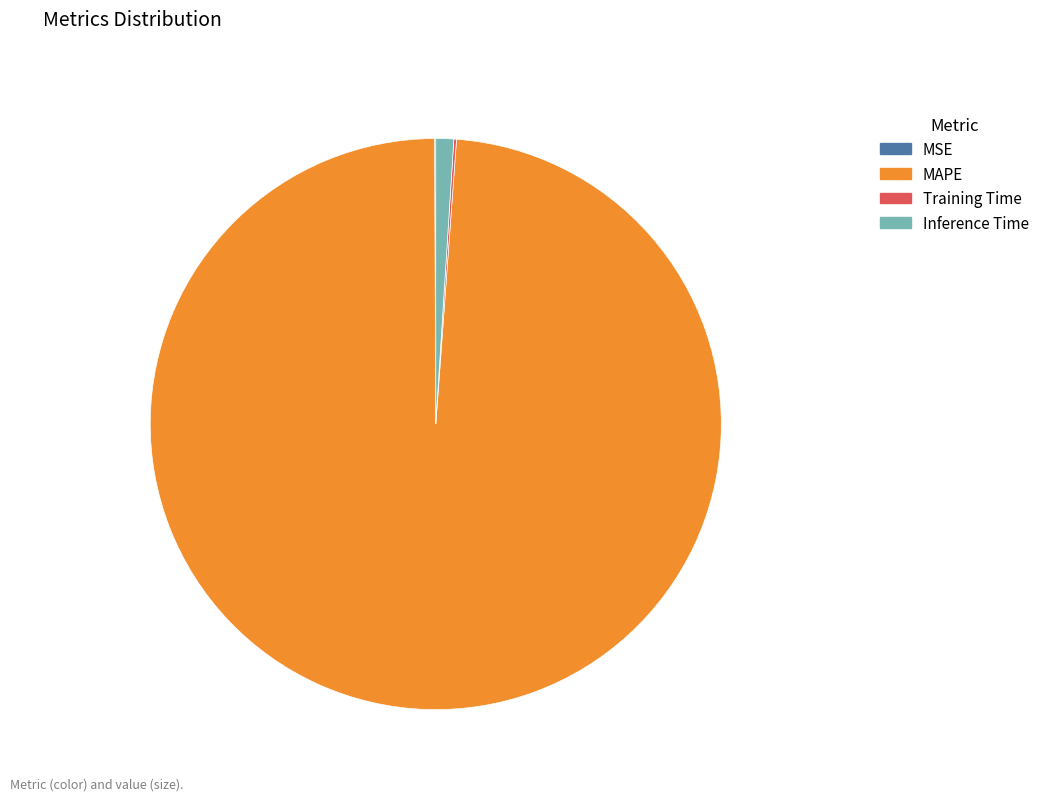

Is it true that MAPE is 99% of the pie?

True